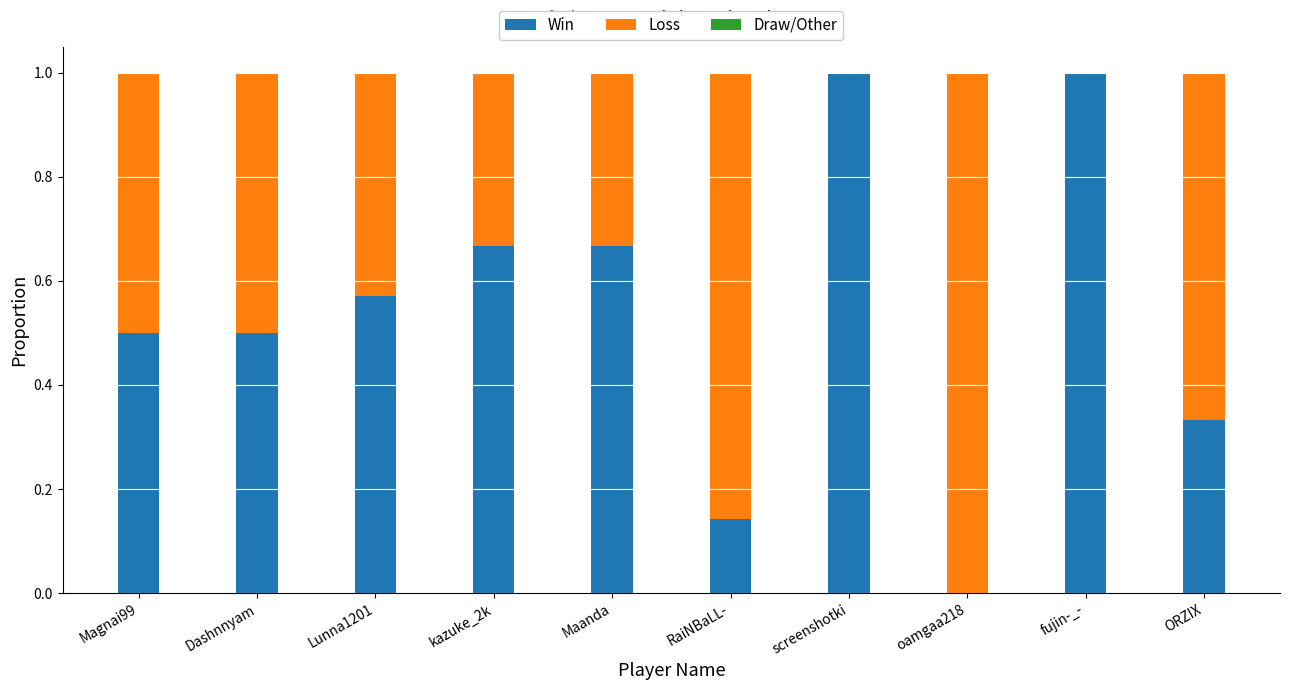

What is the total value across all series at fujin-_-?

1.0